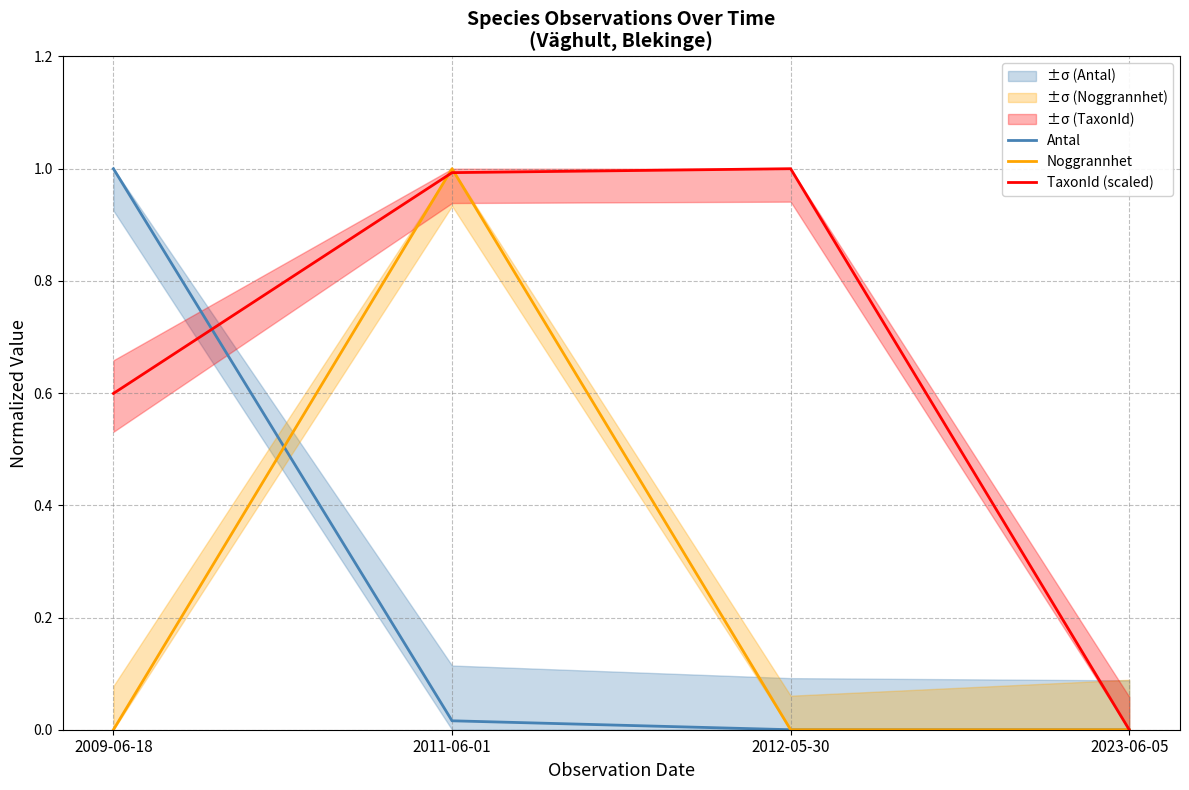

After their last crossing, which series has the higher values: Noggrannhet or Antal?

Noggrannhet